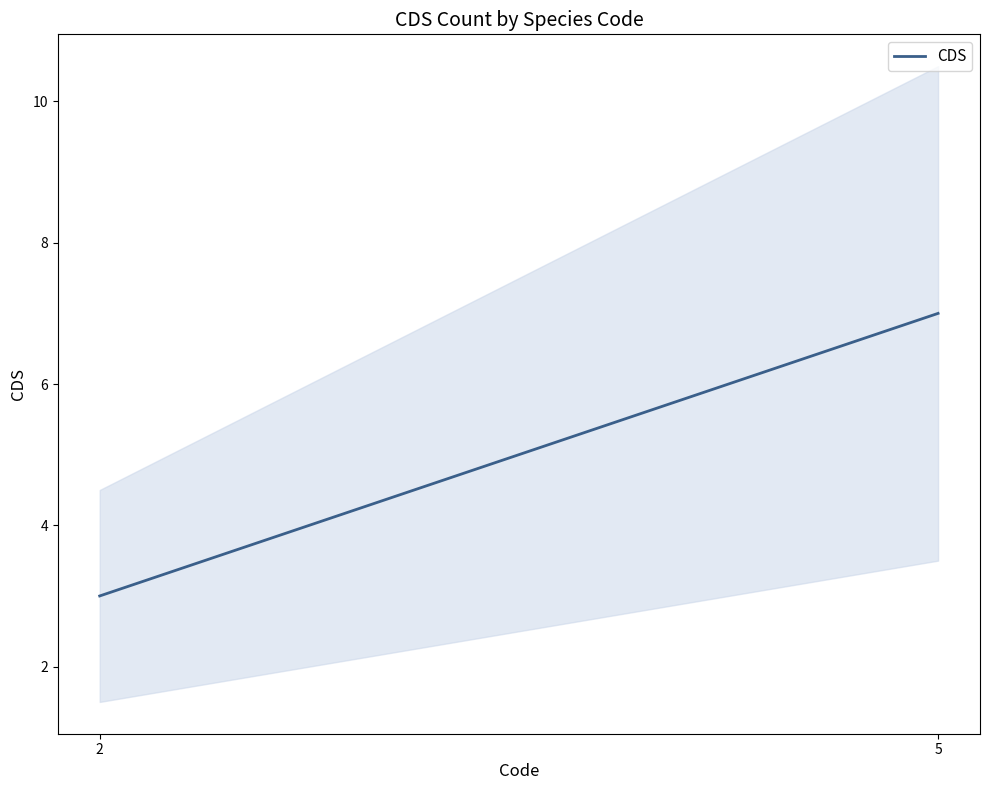

List the labels in order of value, largest first.

5, 2